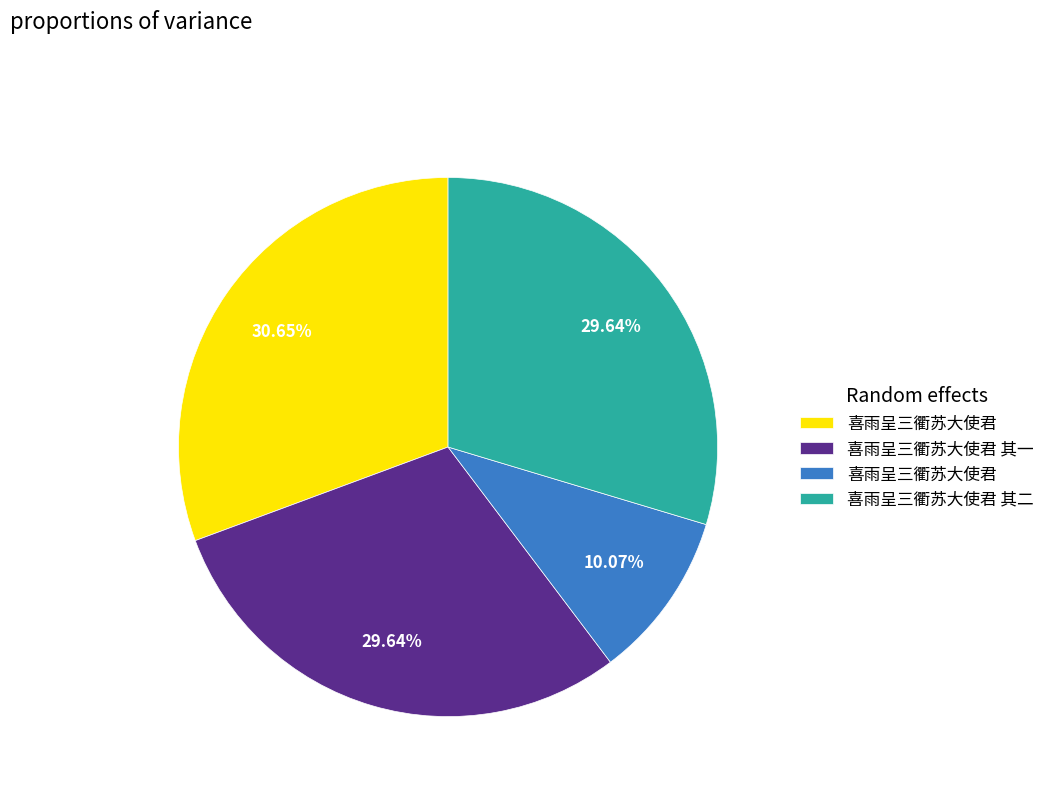

Is there a majority slice in this chart?

No